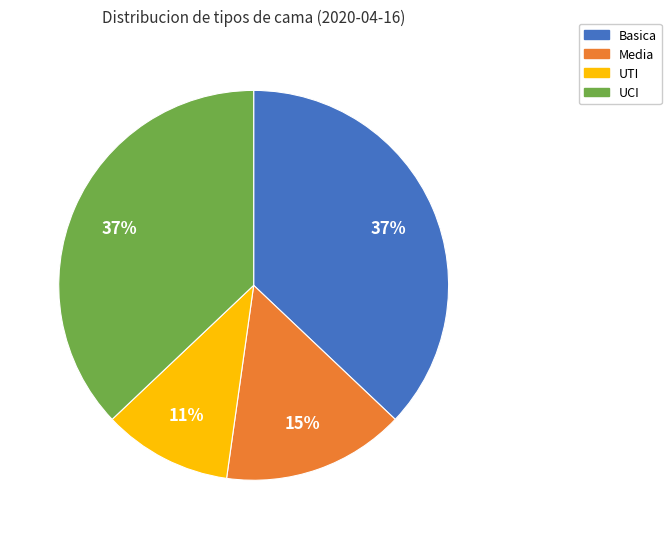

To the nearest percent, what is the average slice percentage?

25%